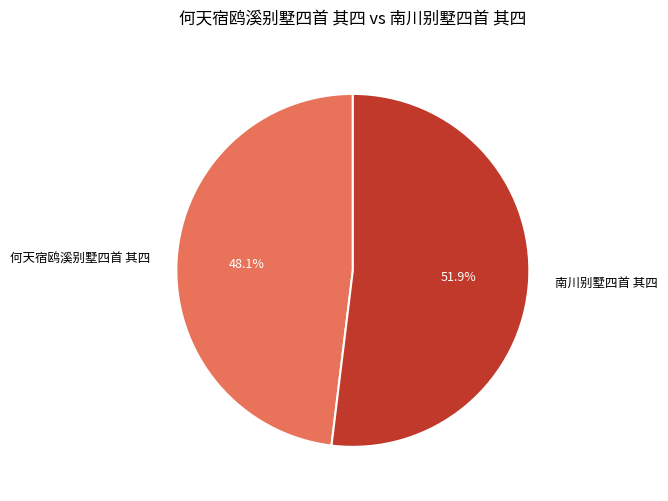

The 何天宿鸥溪别墅四首 其四 slice represents 60% of the pie. True or false?

False